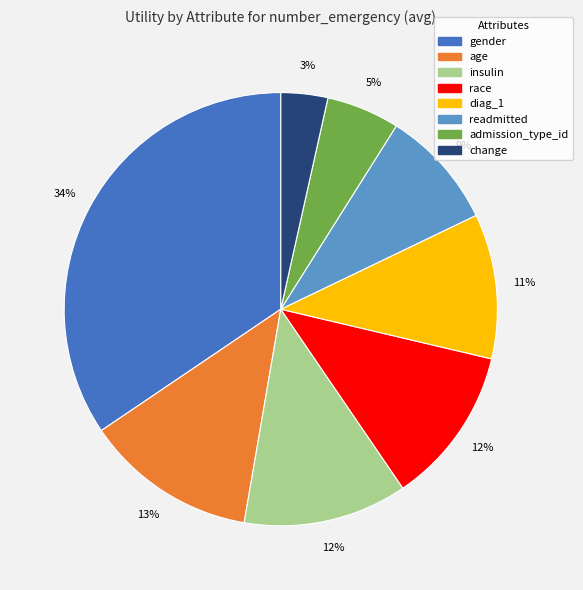

Which slice is the largest?

gender